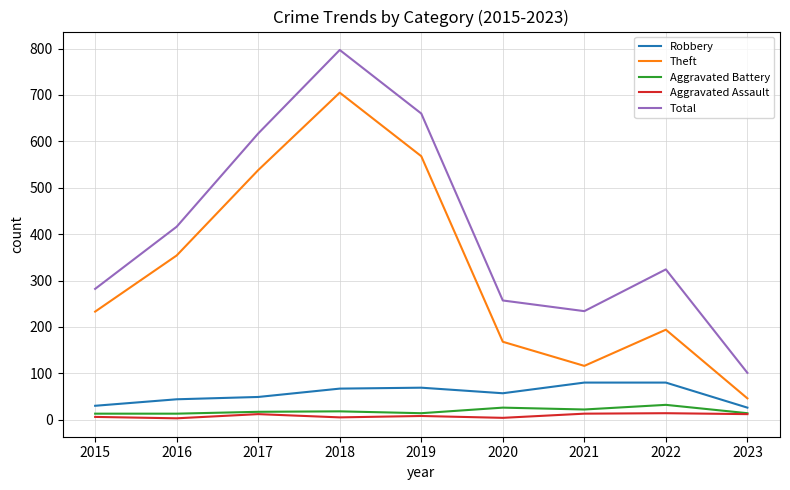

True or false: Theft and Total intersect in this chart.

False